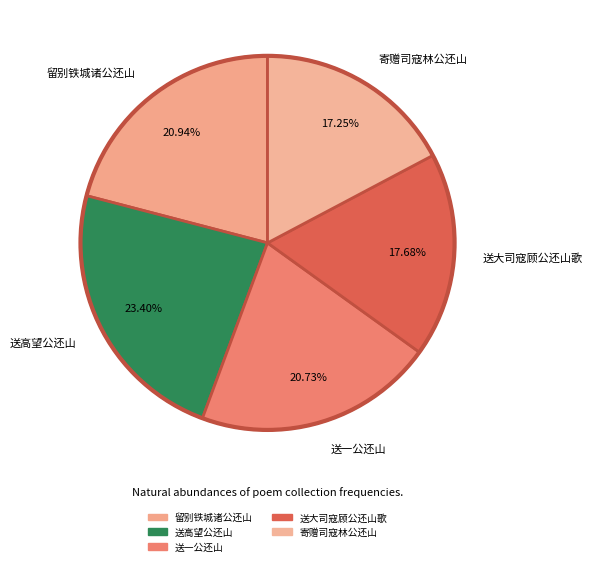

What is the ratio of the value at 寄赠司寇林公还山 to the value at 送一公还山?

0.8